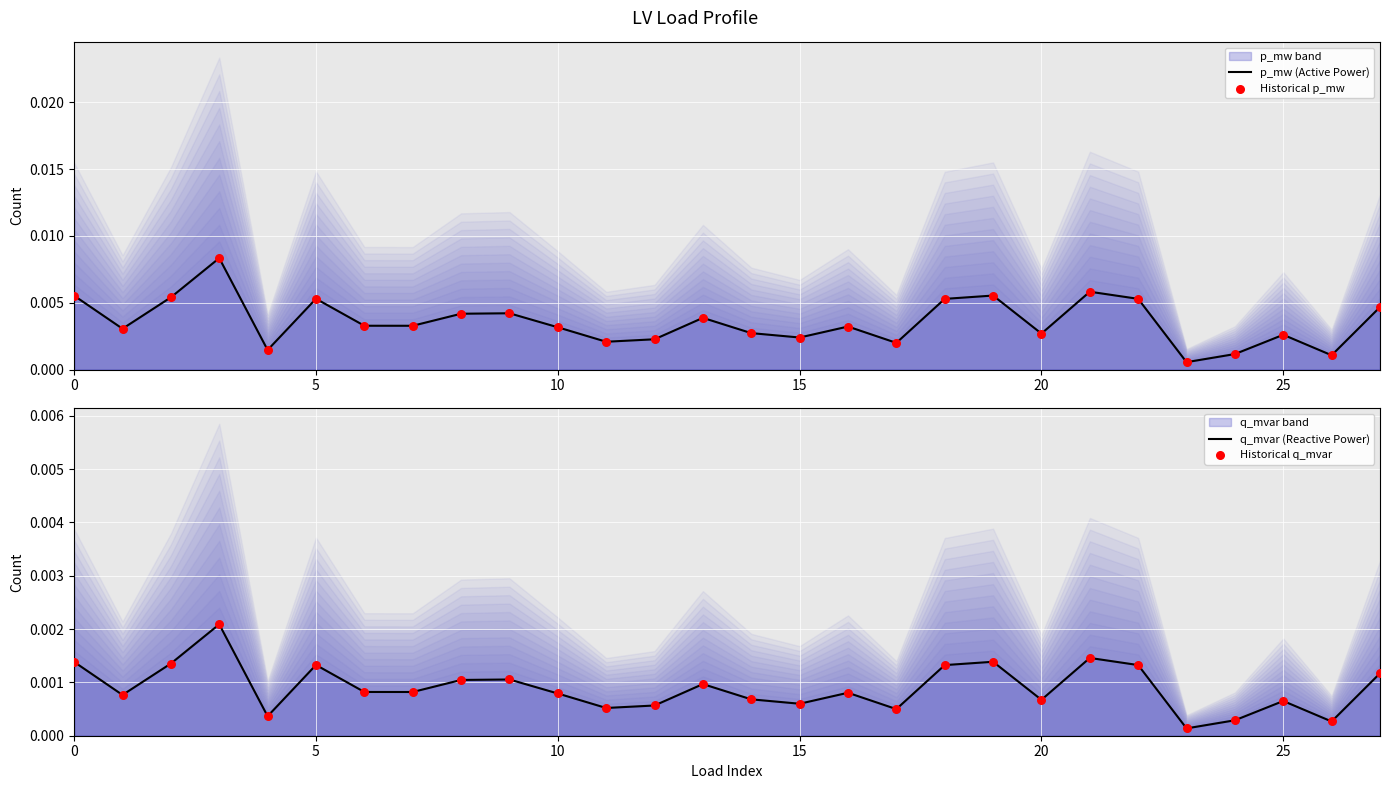

Is the value of p_mw (Active Power) at 27 greater than the value of q_mvar (Reactive Power) at 25?

Yes